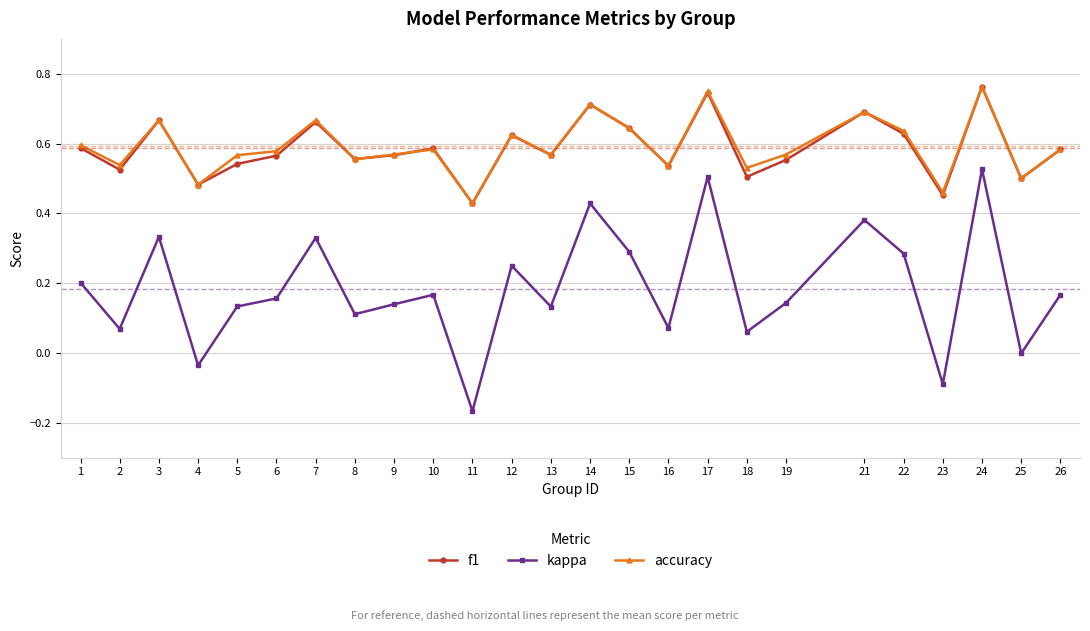

How many distinct data groups are displayed?

3